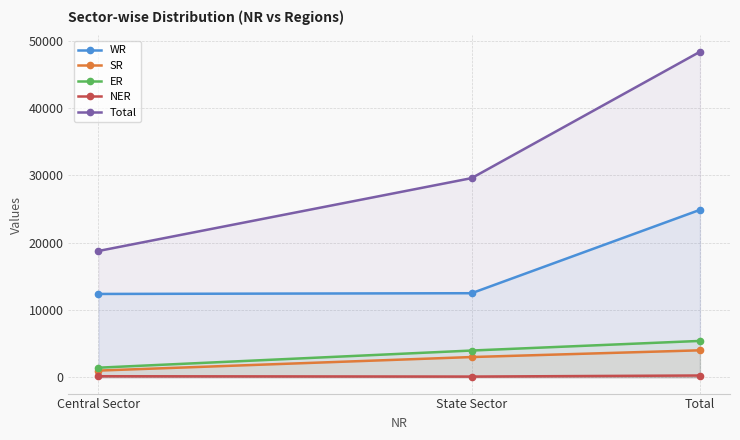

Reading right to left, what are all the values shown in this chart?

WR: Total=24889	State Sector=12499	Central Sector=12390
SR: Total=4012	State Sector=3012	Central Sector=1000
ER: Total=5409	State Sector=3979	Central Sector=1430
NER: Total=268	State Sector=110	Central Sector=159
Total: Total=48382	State Sector=29605	Central Sector=18777